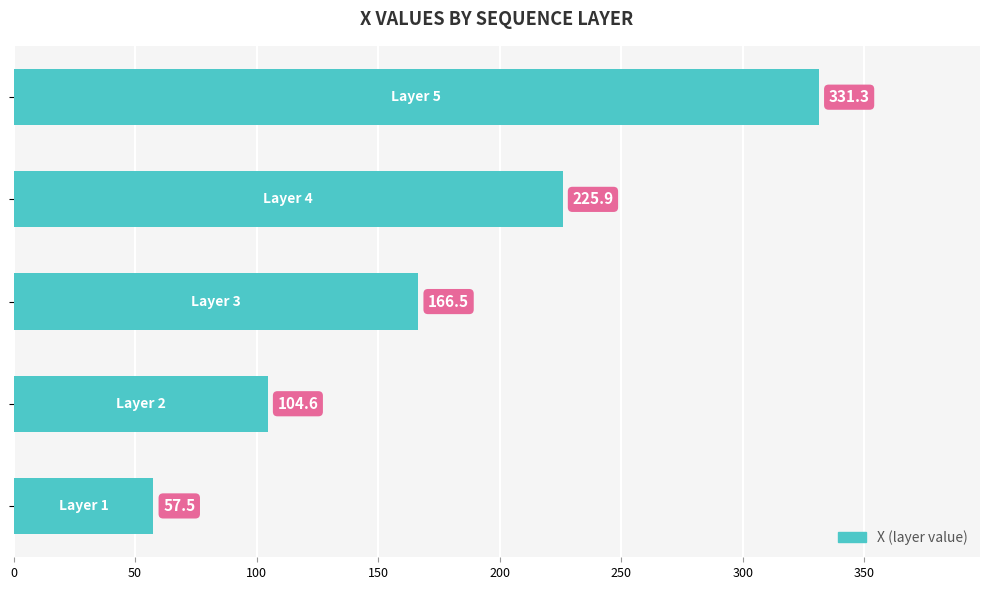

What is the difference between the maximum and minimum values?

273.7